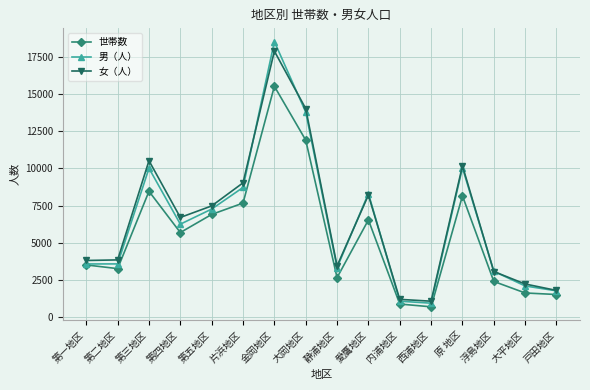

What is the label of the 4th point from the left?

第四地区